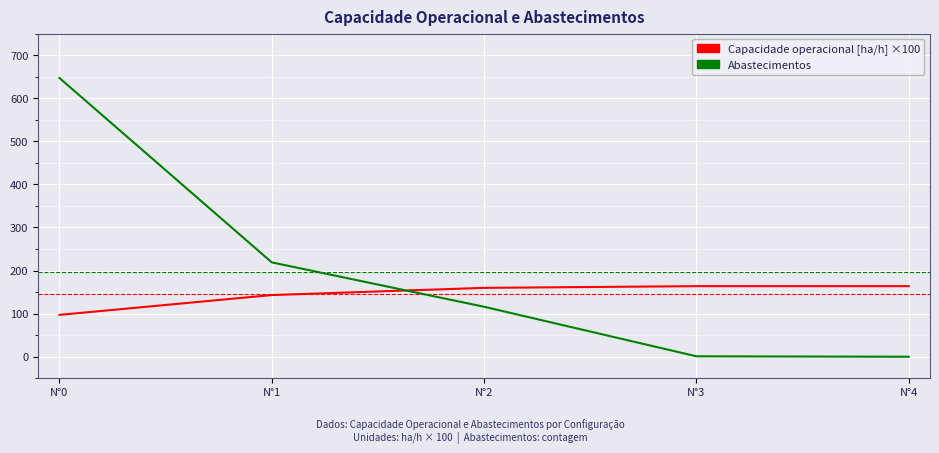

What is the greatest value displayed?

647.0